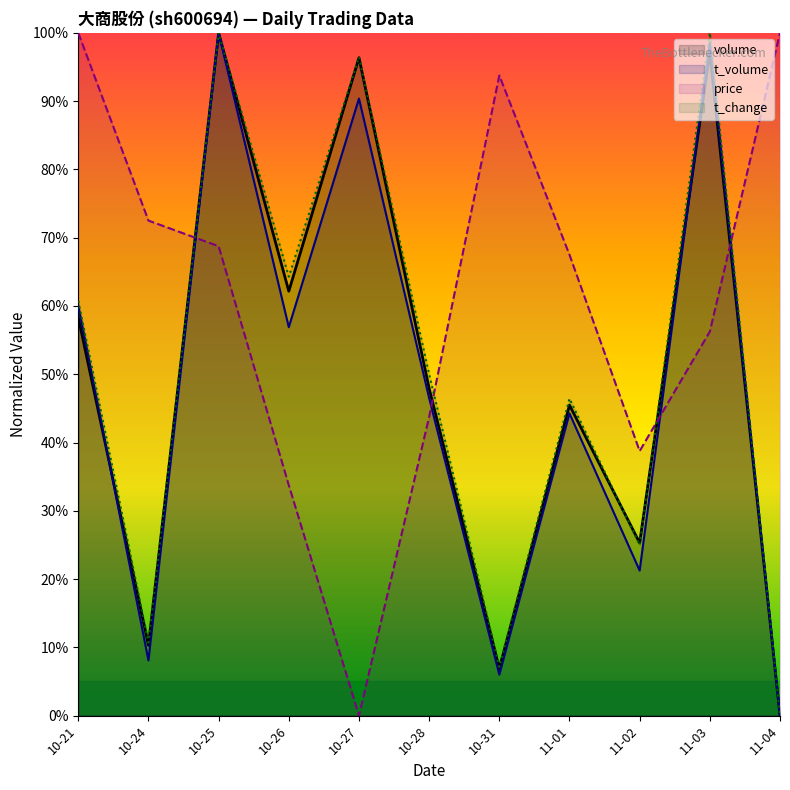

Count the number of categories in the chart.

11